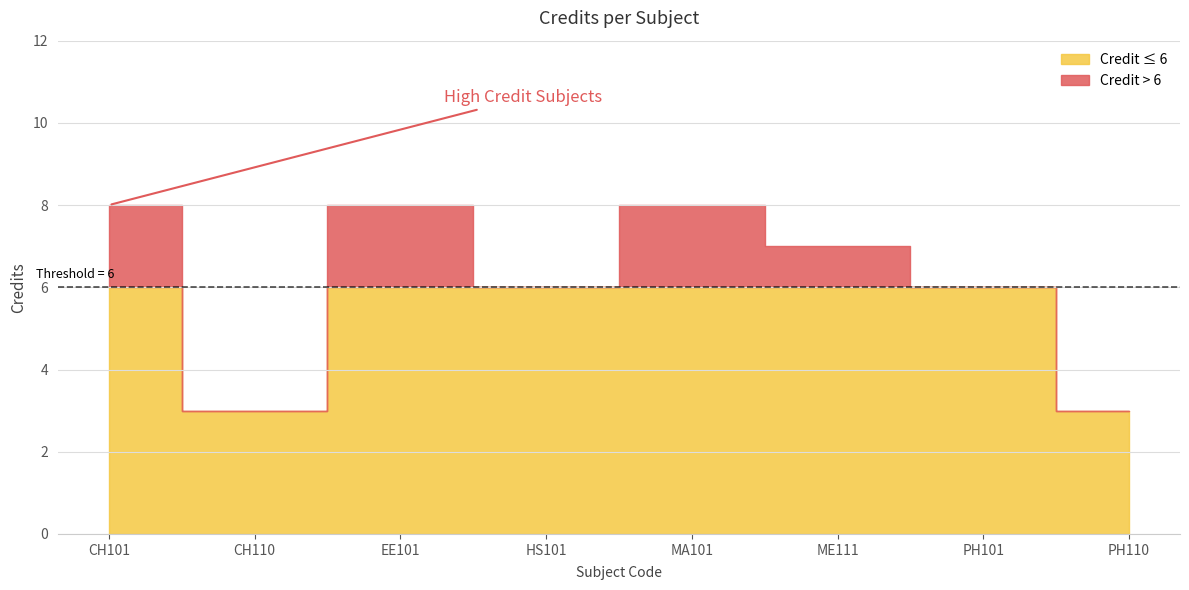

What position from the right is HS101?

5